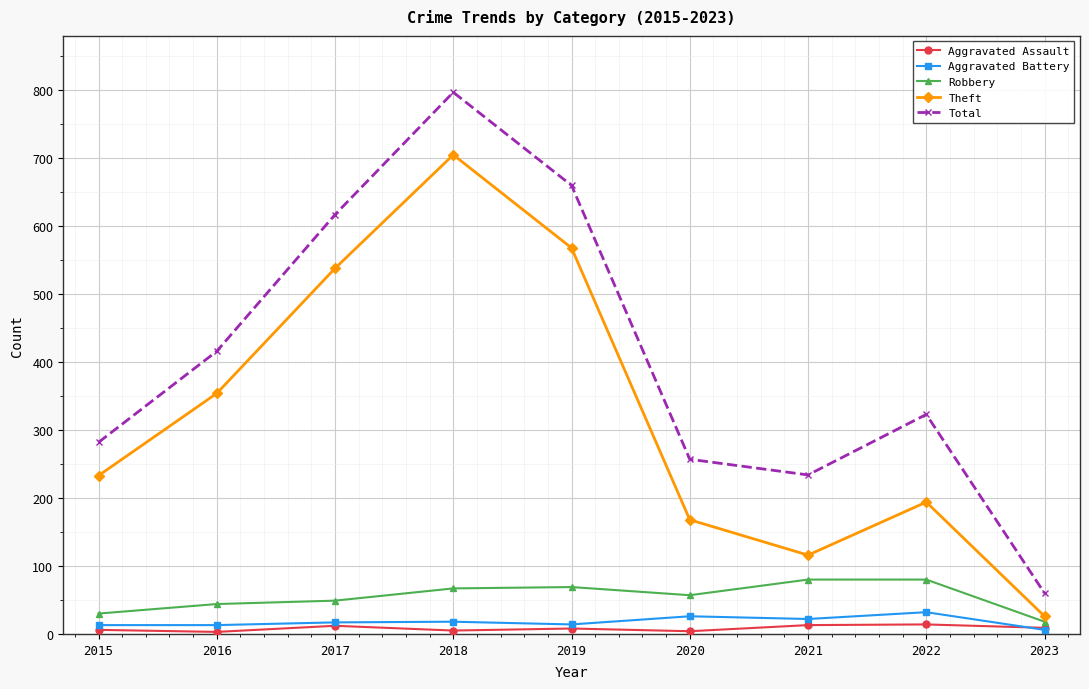

Which category has the lowest value in the Total series?

2023